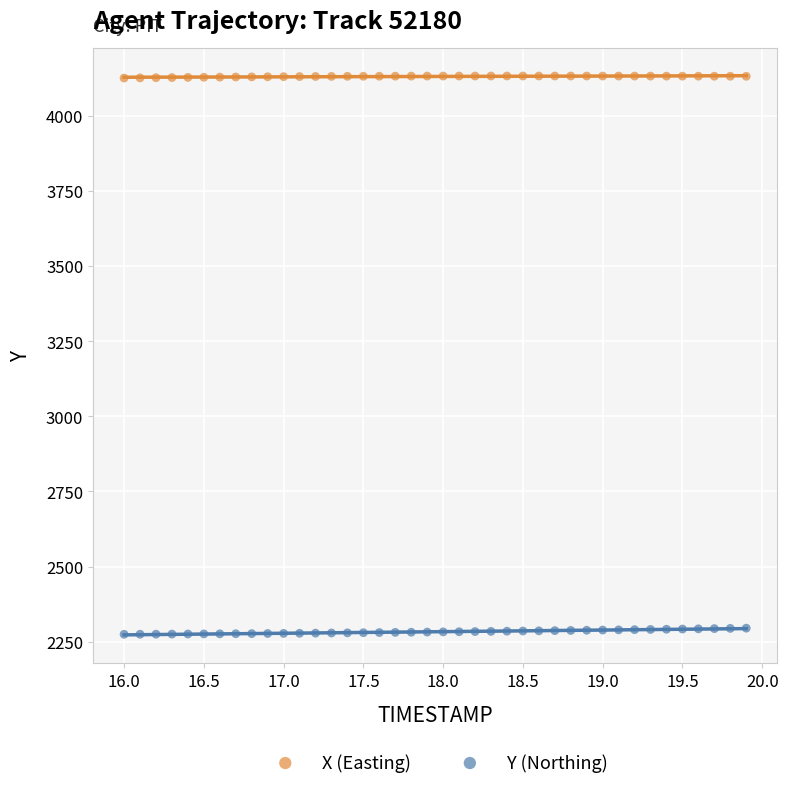

Which series contains the lowest Y value?

Y (Northing)